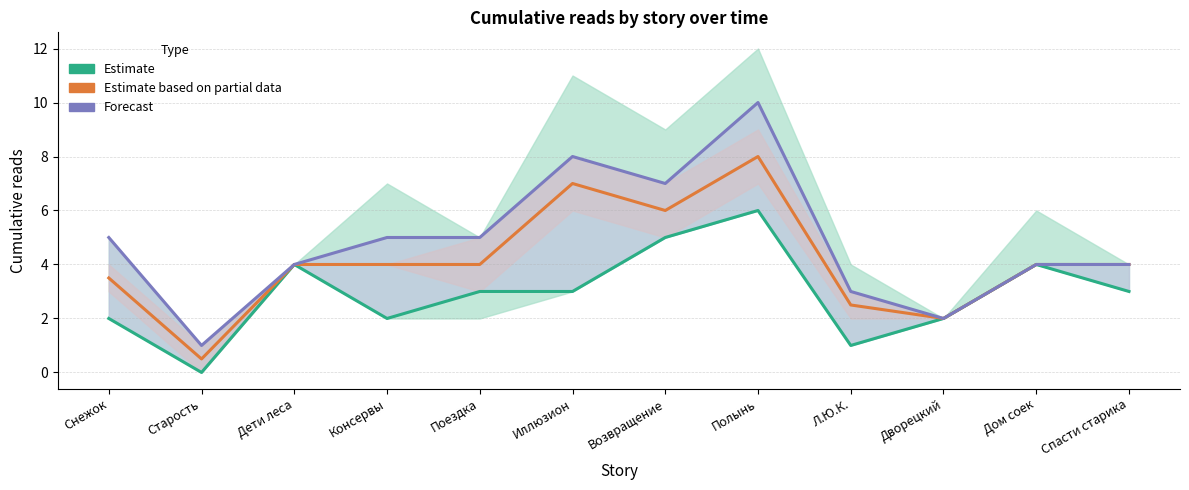

True or false: Forecast has a value of 15.9 at Полынь.

False